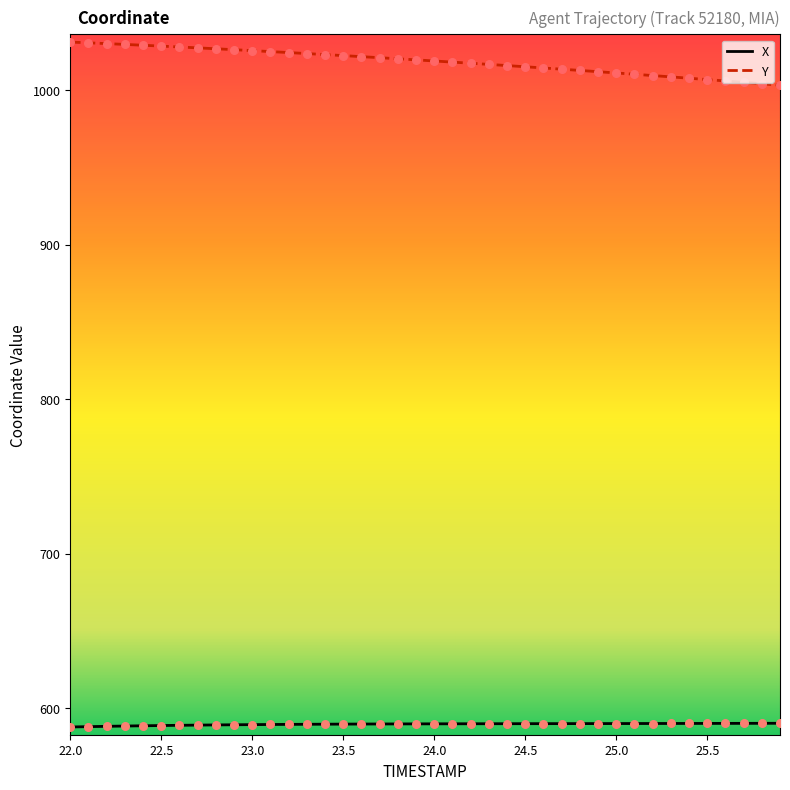

Which series has the largest total across all categories?

Y